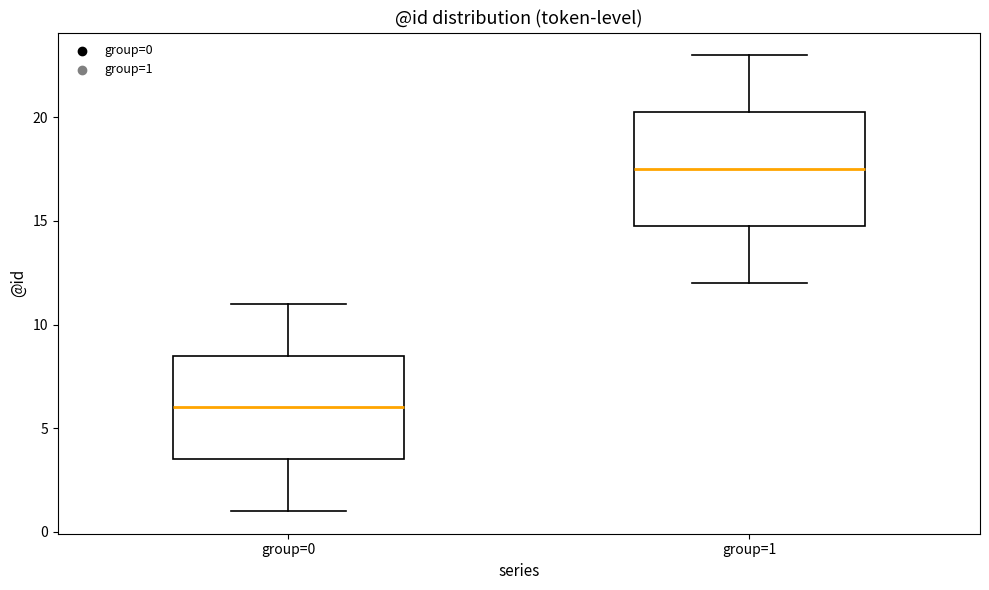

Reading left to right, transcribe this box plot: for each box, give where its median line is, the range the box spans, and where its two whiskers end, as read against the y-axis. The values are not printed on the chart, so give them approximately, as read against the axis.

group=0: median 6.0, box 3.5 to 8.5, whiskers 1.0 to 11.0
group=1: median 17.5, box 15.0 to 20.5, whiskers 12.0 to 23.0